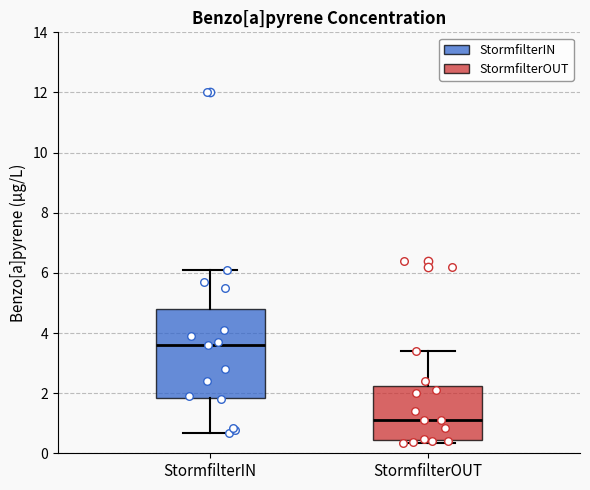

Reading left to right, transcribe this box plot: for each box, give where its median line is, the range the box spans, and where its two whiskers end, as read against the y-axis. The values are not printed on the chart, so give them approximately, as read against the axis.

StormfilterIN: median 3.6, box 1.8 to 4.8, whiskers 0.6 to 6.0
StormfilterOUT: median 1.2, box 0.4 to 2.2, whiskers 0.4 (just below the box's lower edge) to 3.4